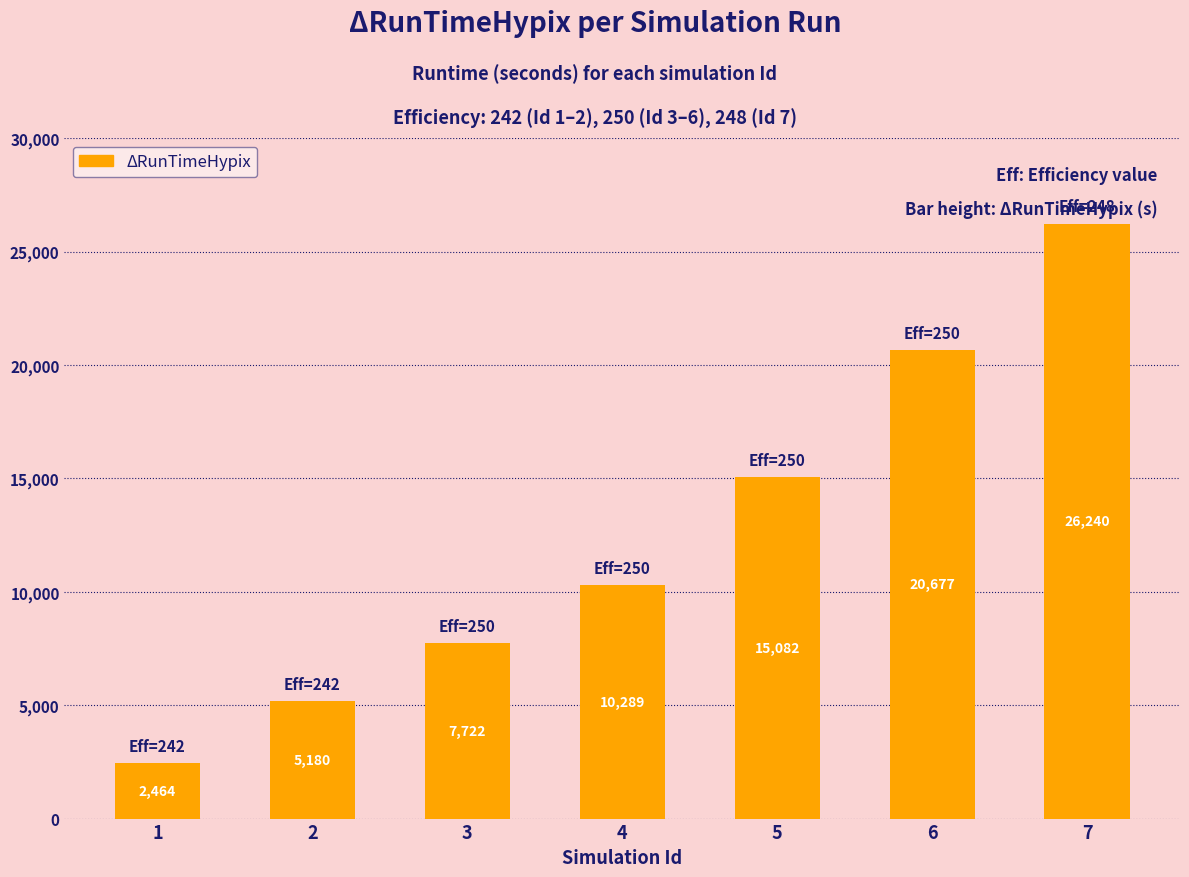

What is the ratio of the value at 6 to the value at 3?

2.7